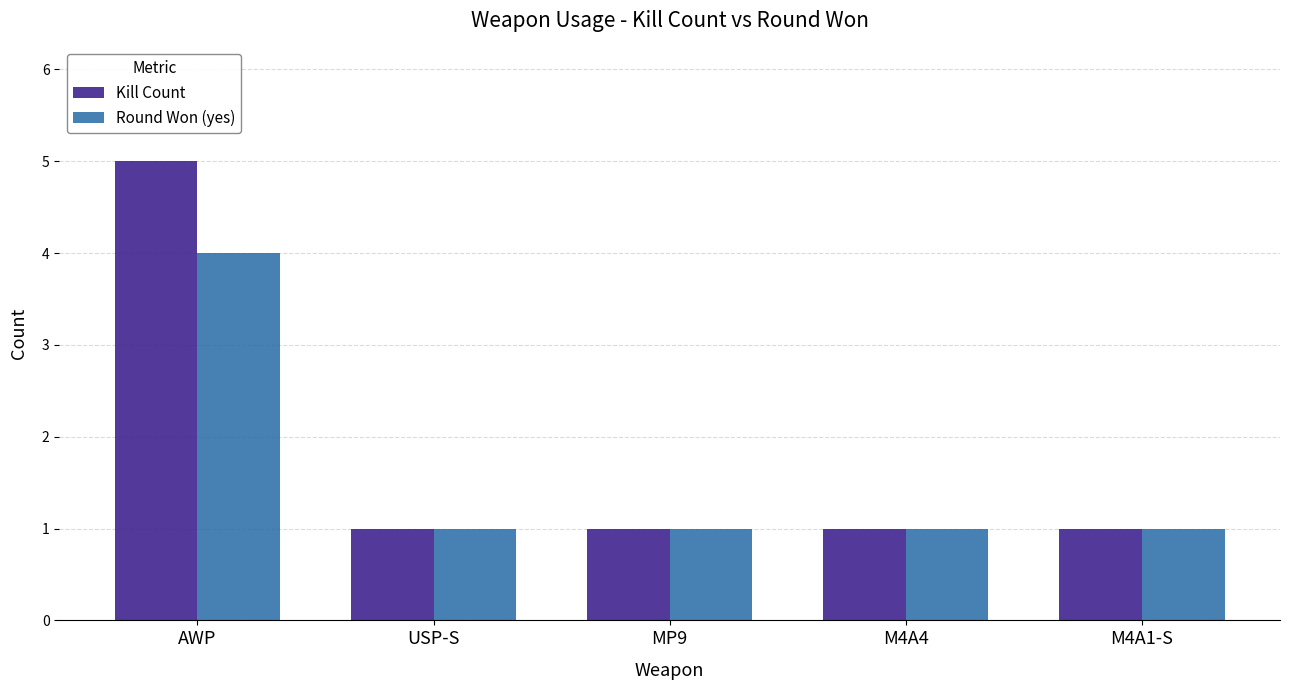

How many data points does each series have?

5